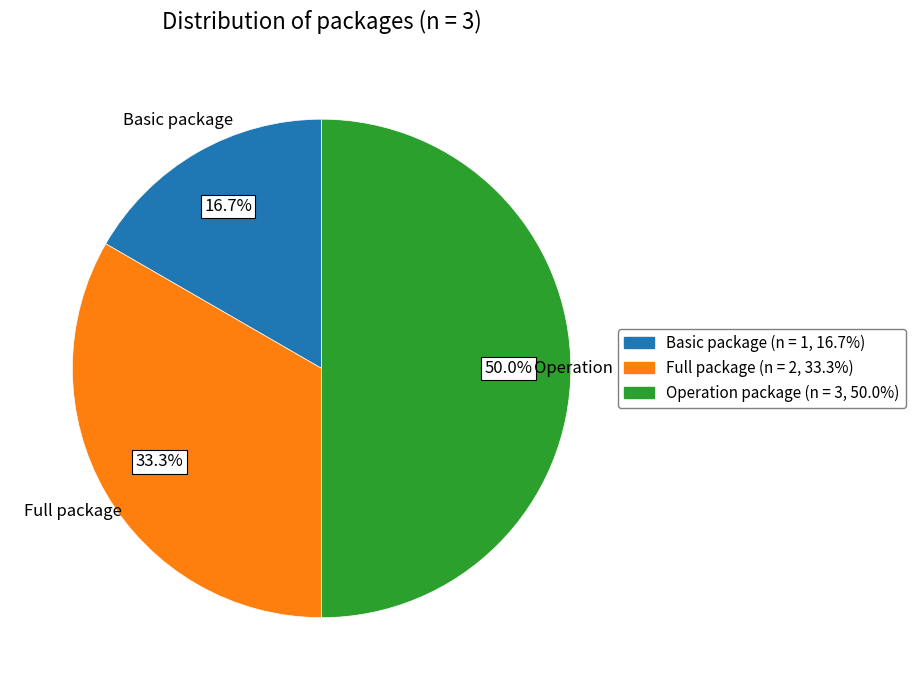

What is the smallest slice in the pie chart?

Basic package